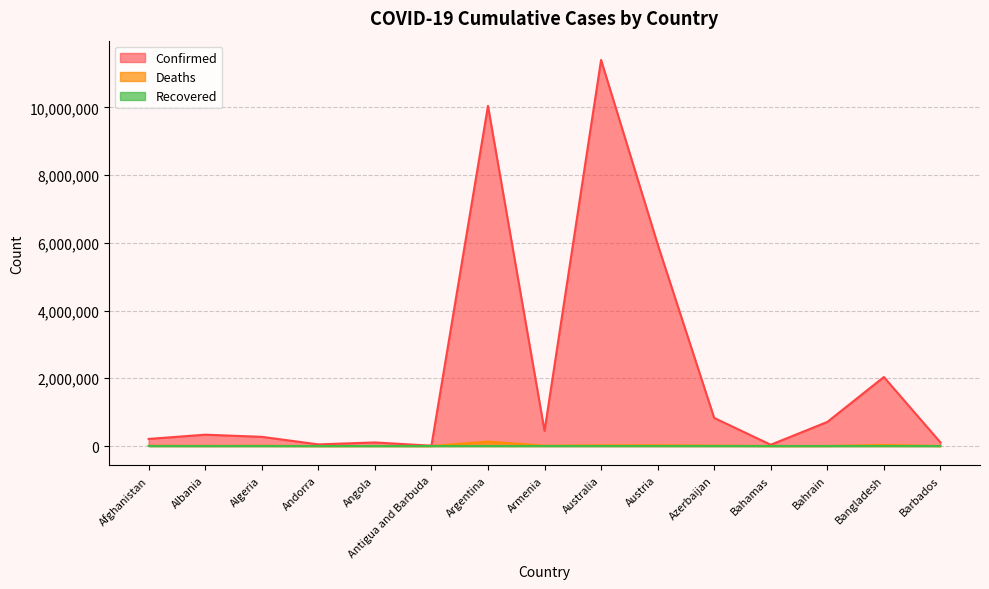

What is the value of the Confirmed point at the 12th from the left?

37491